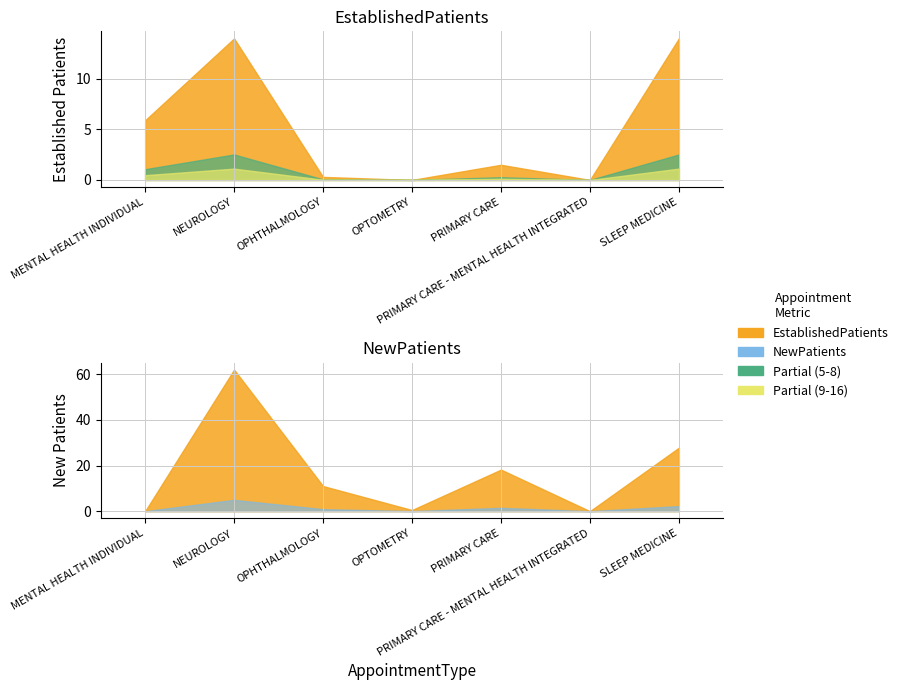

Reading left to right, list all the values displayed in this chart.

EstablishedPatients: 5.9	14.0	0.3	0.0	1.5	0.0	14.0
NewPatients: 0.0	62.0	11.0	0.5	18.2	0.0	27.8